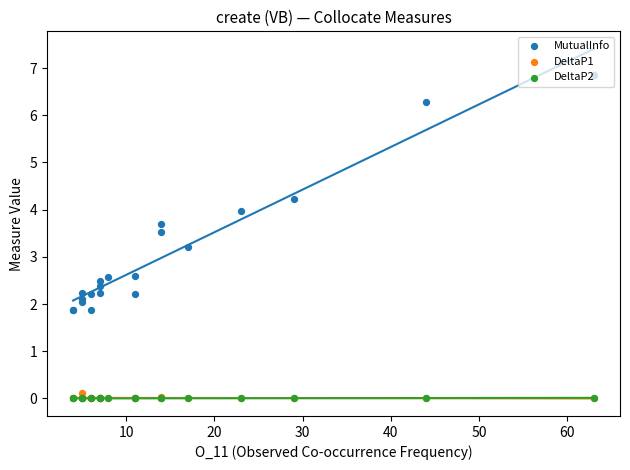

What is the total value across all series at 20?

4.2